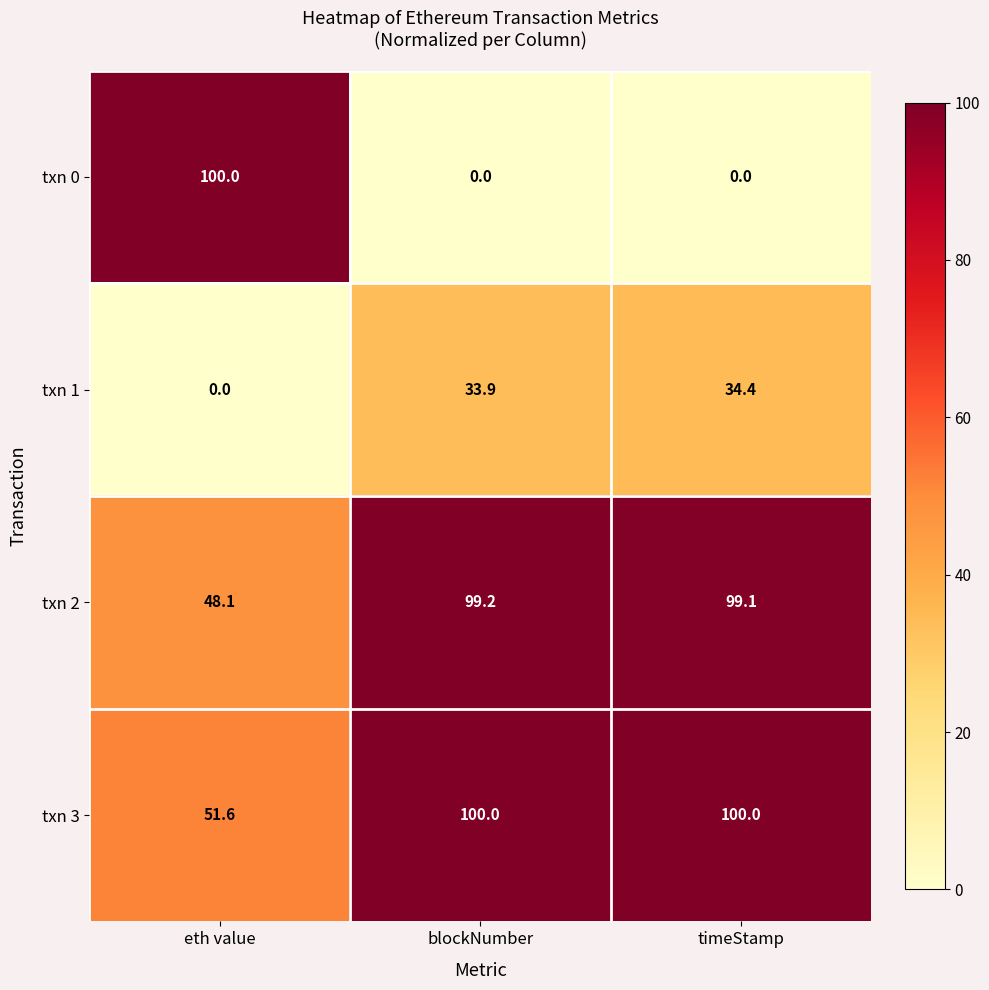

At which category is the sum across all series the highest?

timeStamp